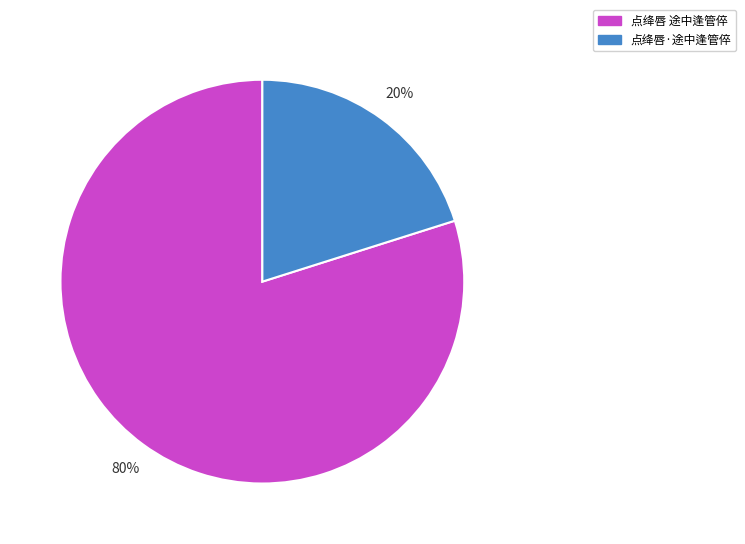

To the nearest percent, what portion does 点绛唇 途中逢管倅 represent?

80%